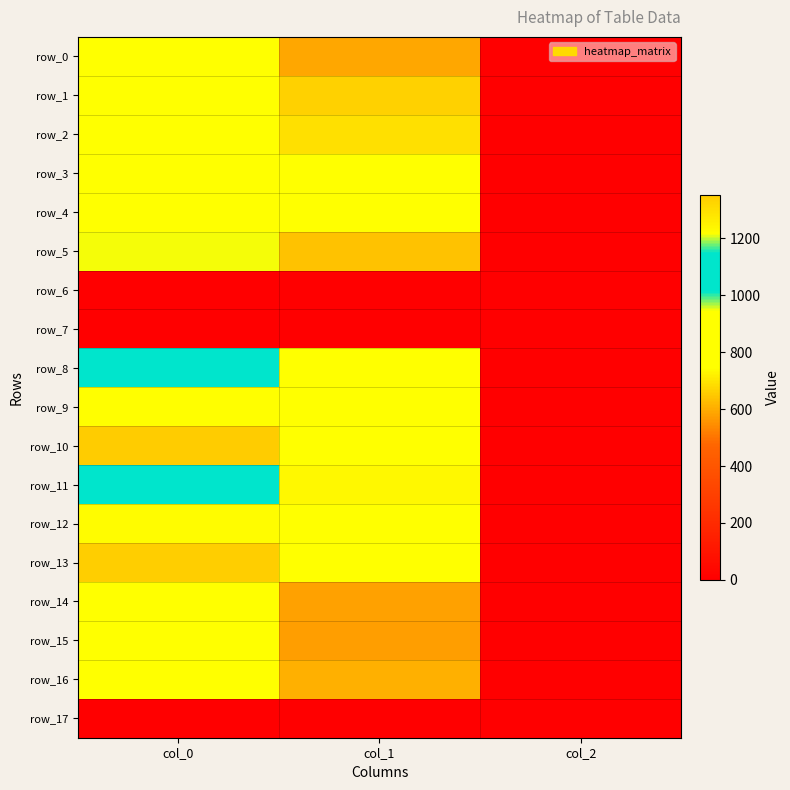

Is the value of row_17 at col_1 greater than the value of row_5 at col_0?

No